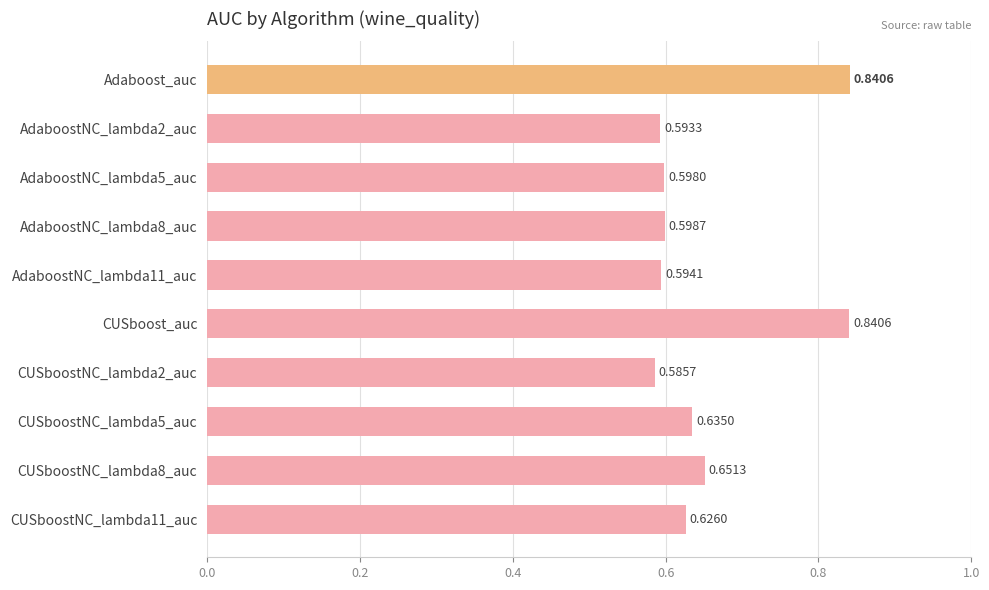

At which label is the value closest to 0?

CUSboostNC_lambda2_auc